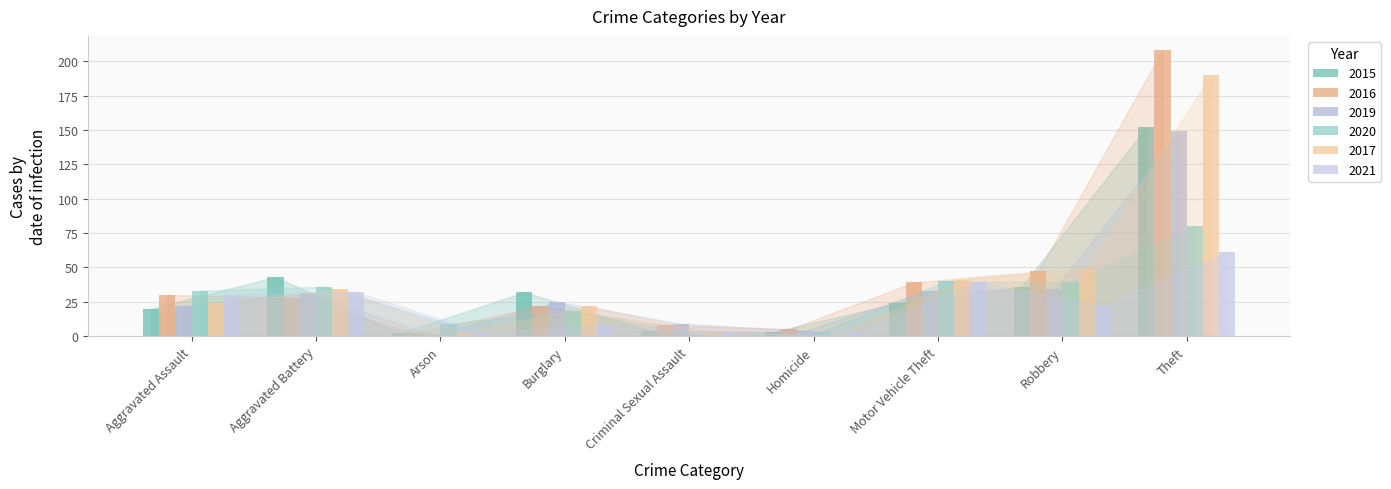

What is the difference between the highest and lowest values at Motor Vehicle Theft?

17